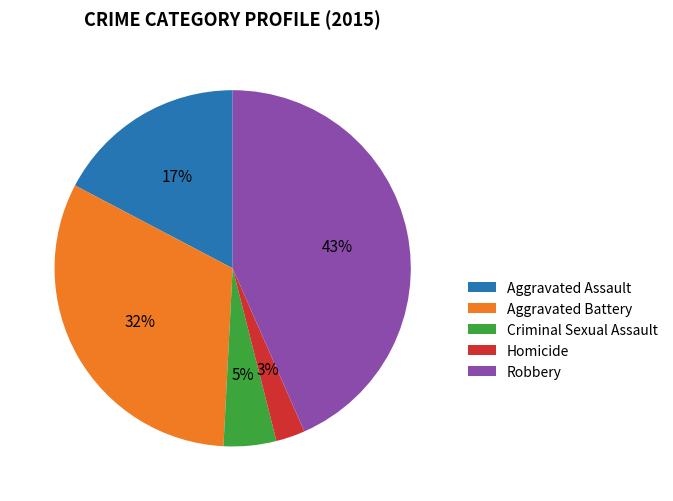

Between Robbery and Criminal Sexual Assault, which is larger?

Robbery